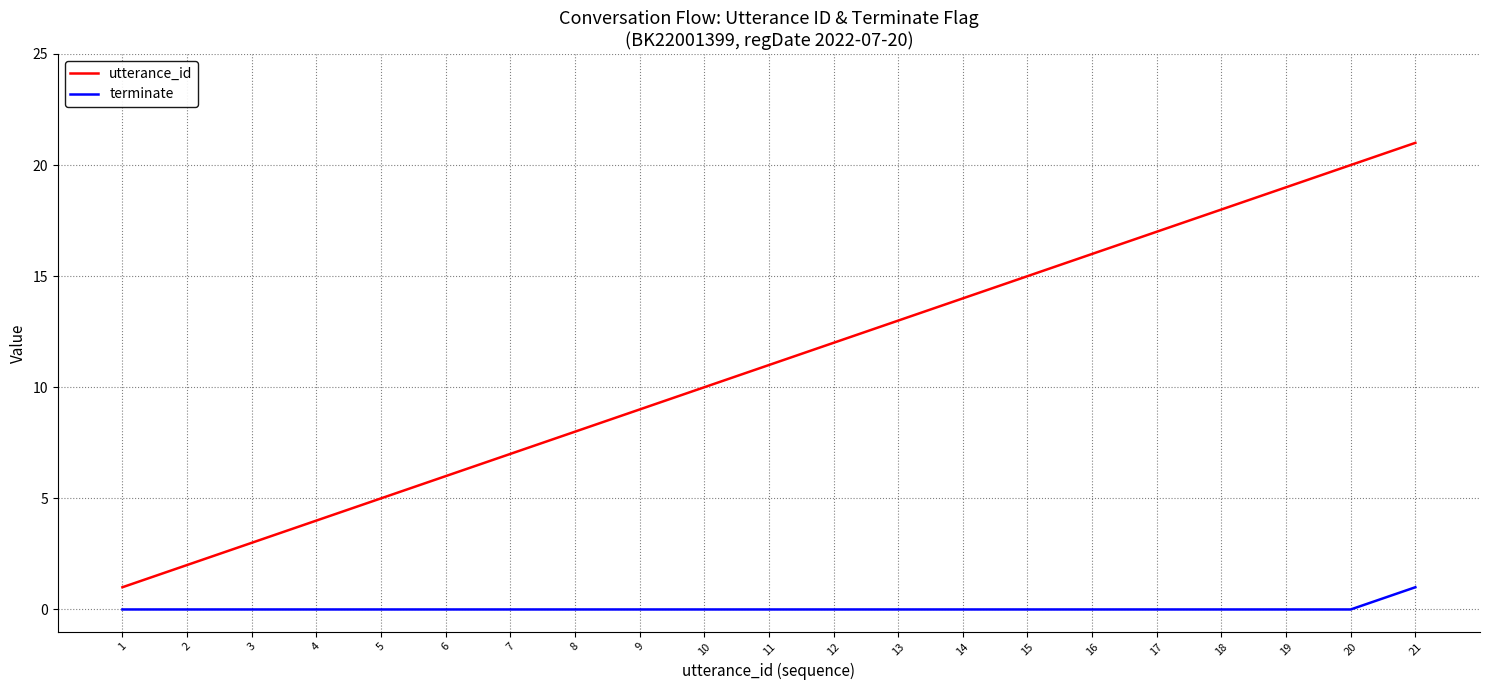

The terminate series shows 0 at 13. True or false?

True